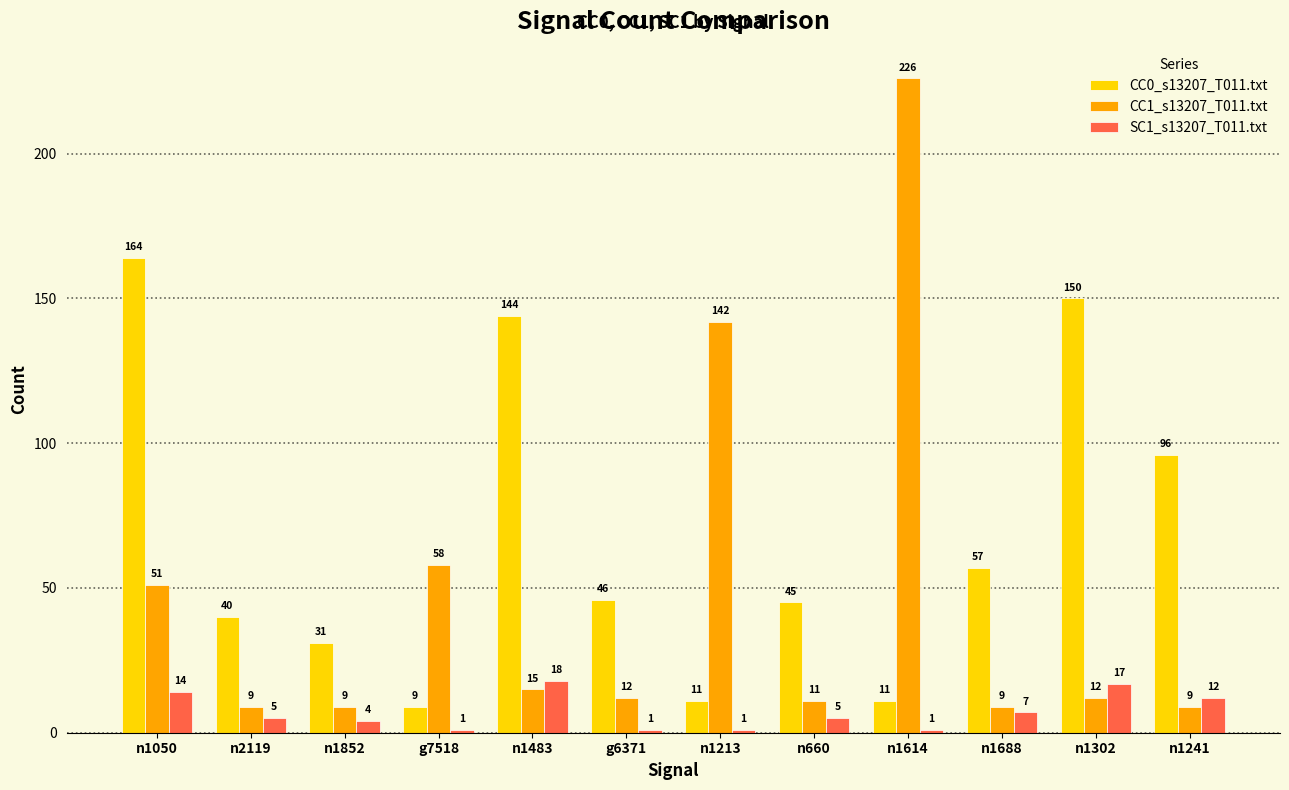

Is it true that CC0_s13207_T011.txt equals 96 at n1241?

True